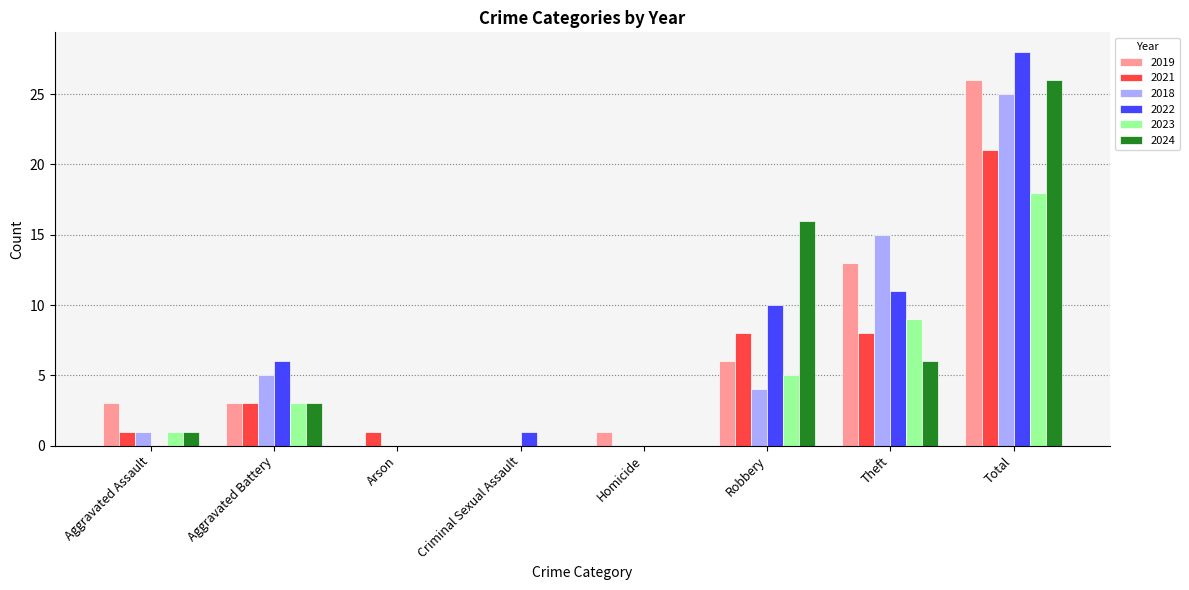

At which category does the chart reach its peak across all series?

Total